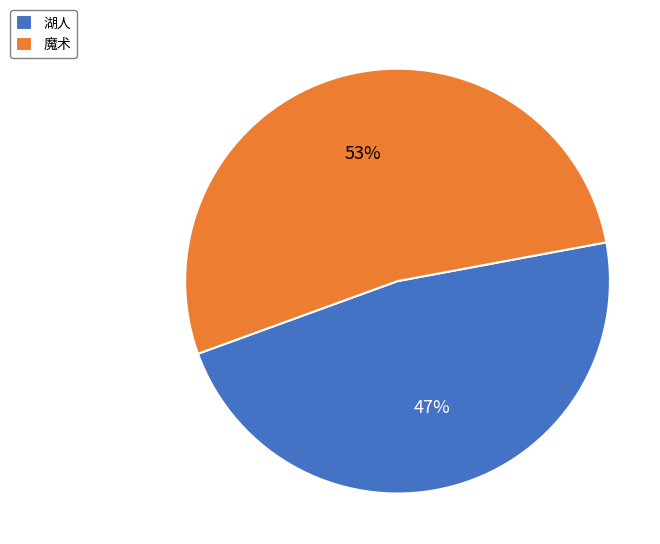

Is there any slice that represents more than half of the pie?

Yes